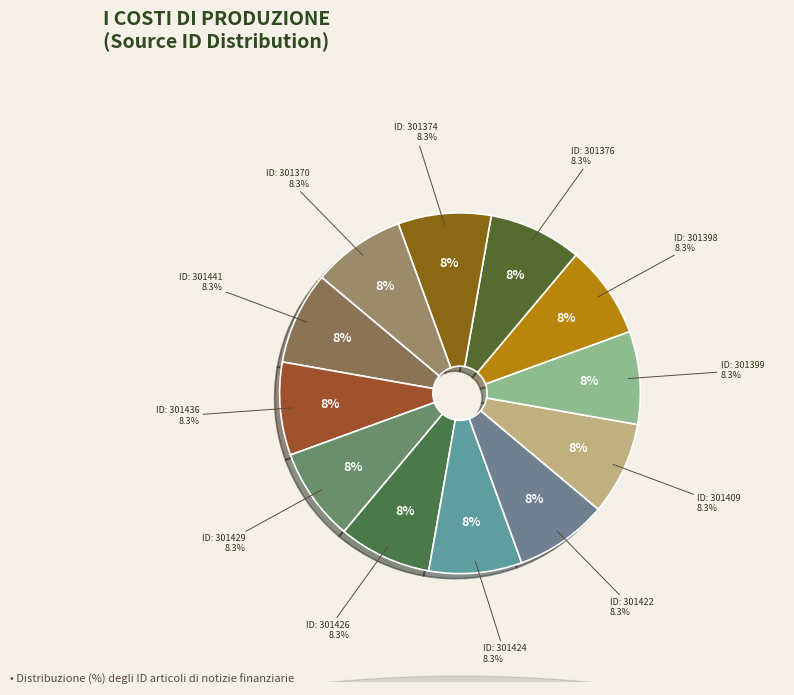

How many segments does this pie chart have?

12